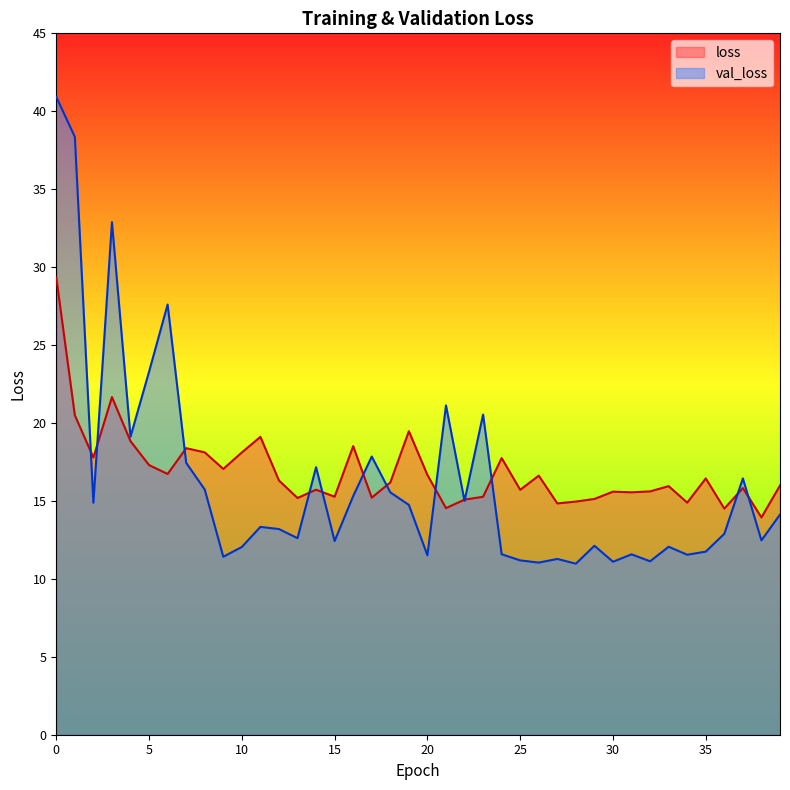

Between 20 and 30, which series saw the biggest shift?

loss